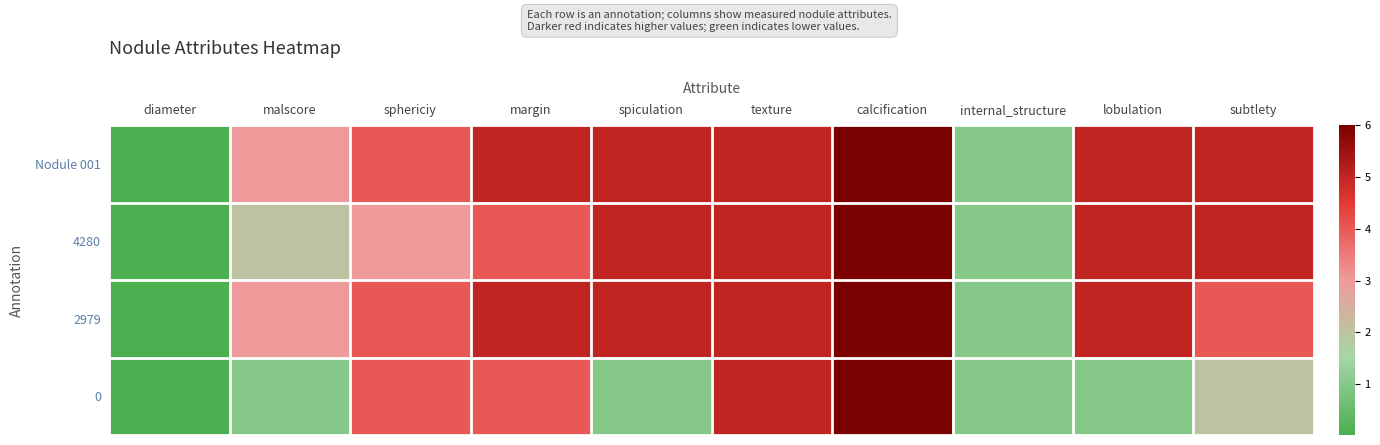

List the series in order of their peak value, highest first.

Nodule 001, 4280, 2979, 0